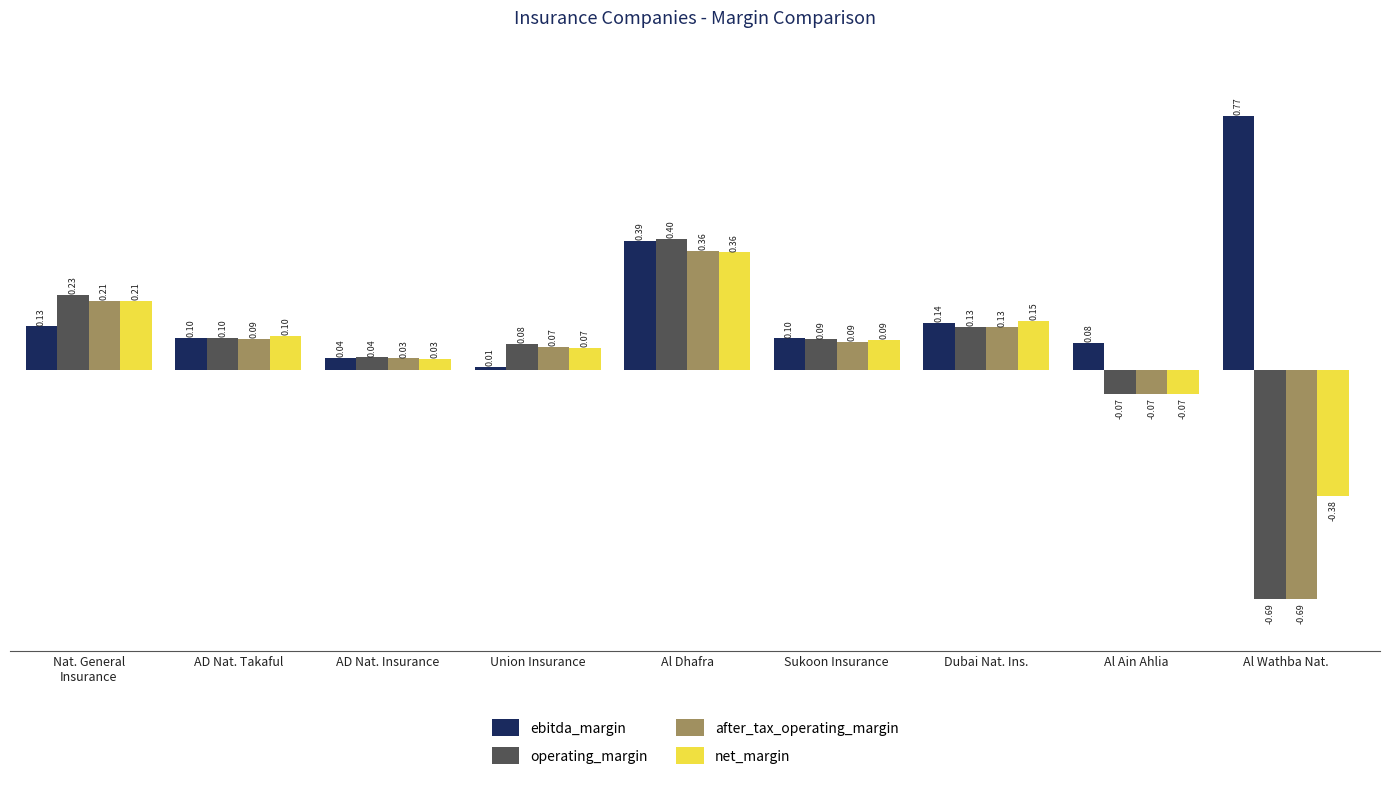

Is it true that ebitda_margin equals 0.0 at Al Ain Ahlia?

False